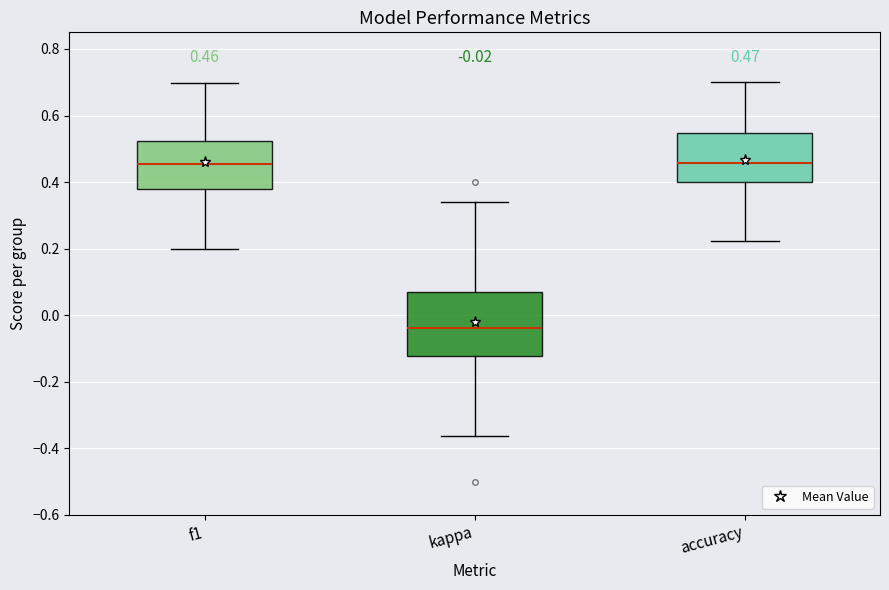

Which box's median line is the lowest?

kappa